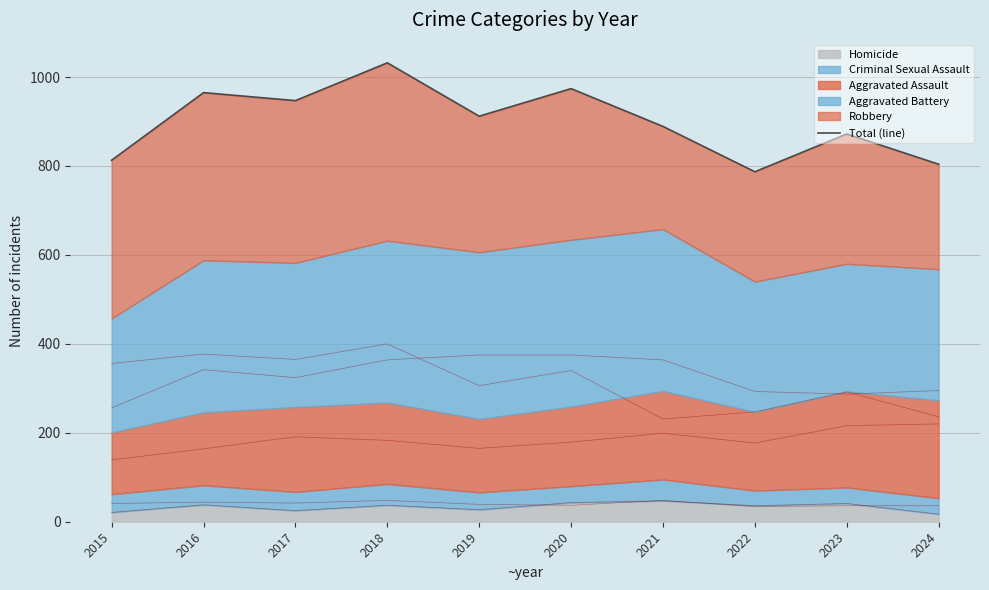

Reading left to right, what are all the values shown in this chart?

2015=813	2016=965	2017=947	2018=1032	2019=912	2020=974	2021=889	2022=787	2023=872	2024=804